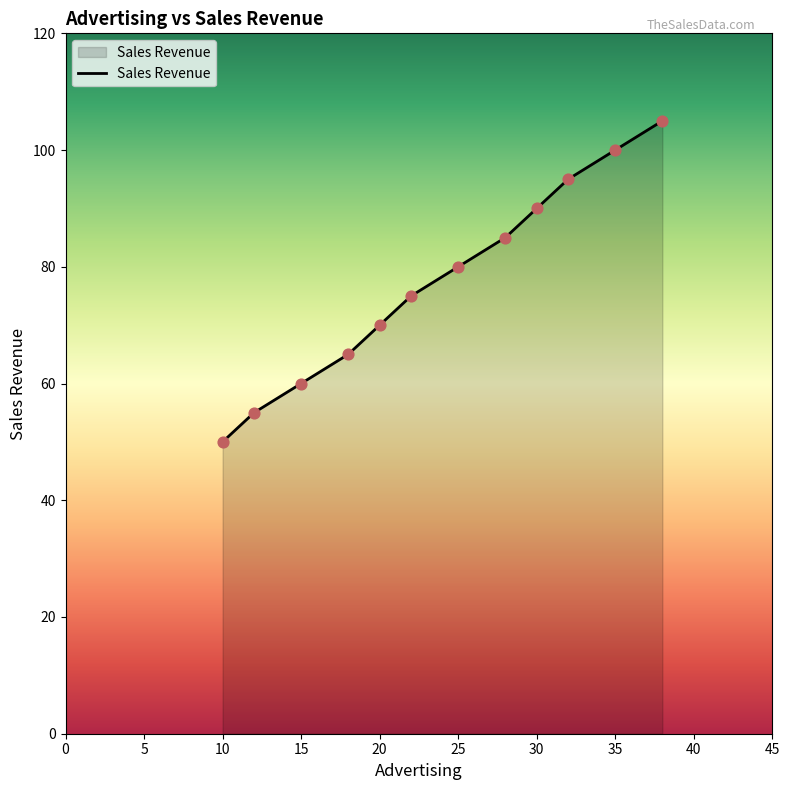

What is the maximum value shown in the chart?

105